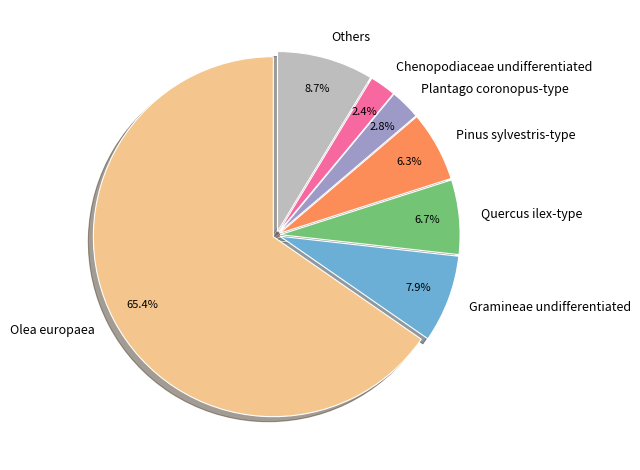

Combined, do Pinus sylvestris-type and Quercus ilex-type account for over 50%?

No